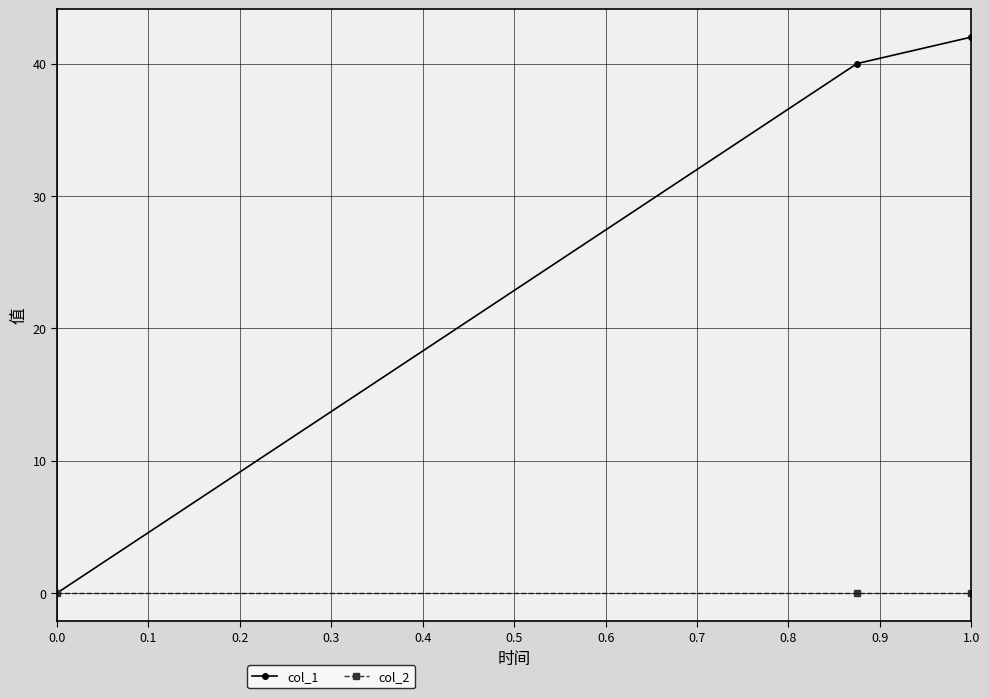

Which series has the largest range (max minus min)?

col_1